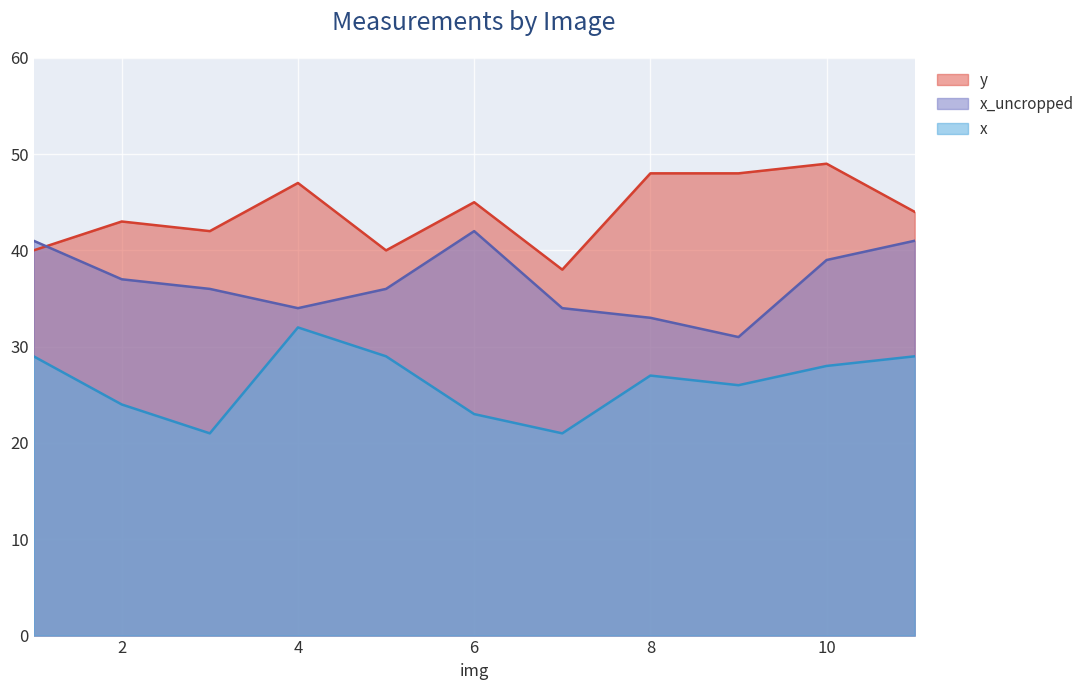

Reading left to right, list all the values displayed in this chart.

y: 1=40	2=43	3=42	4=47	5=40	6=45	7=38	8=48	9=48	10=49	11=44
x: 1=29	2=24	3=21	4=32	5=29	6=23	7=21	8=27	9=26	10=28	11=29
x_uncropped: 1=41	2=37	3=36	4=34	5=36	6=42	7=34	8=33	9=31	10=39	11=41